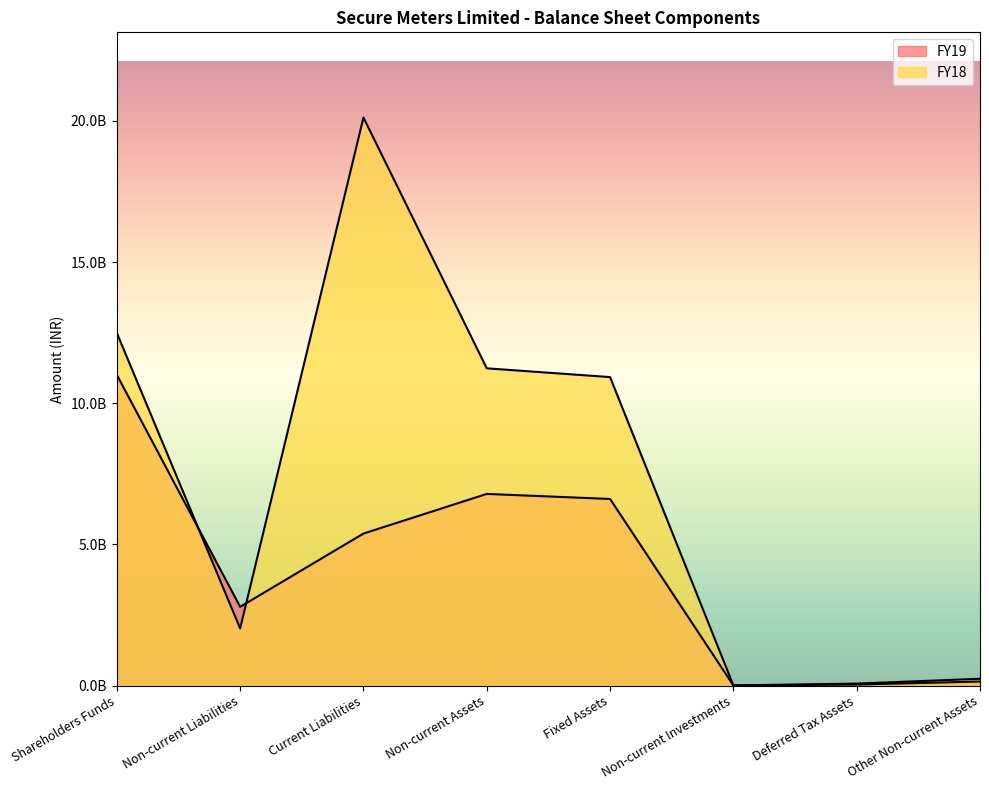

What is the value of the FY18 point at the 7th from the left?

67890000